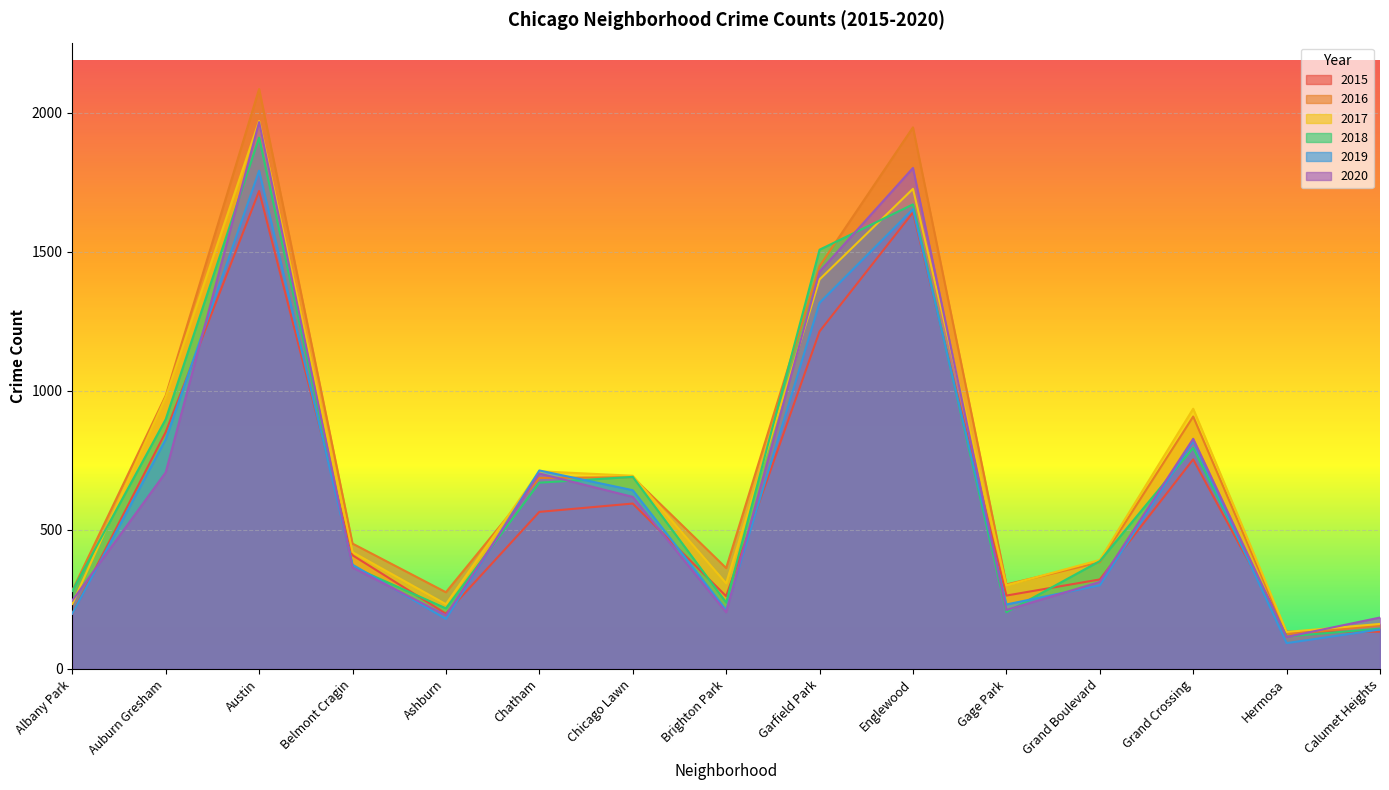

How many times do 2017 and 2019 cross each other?

2